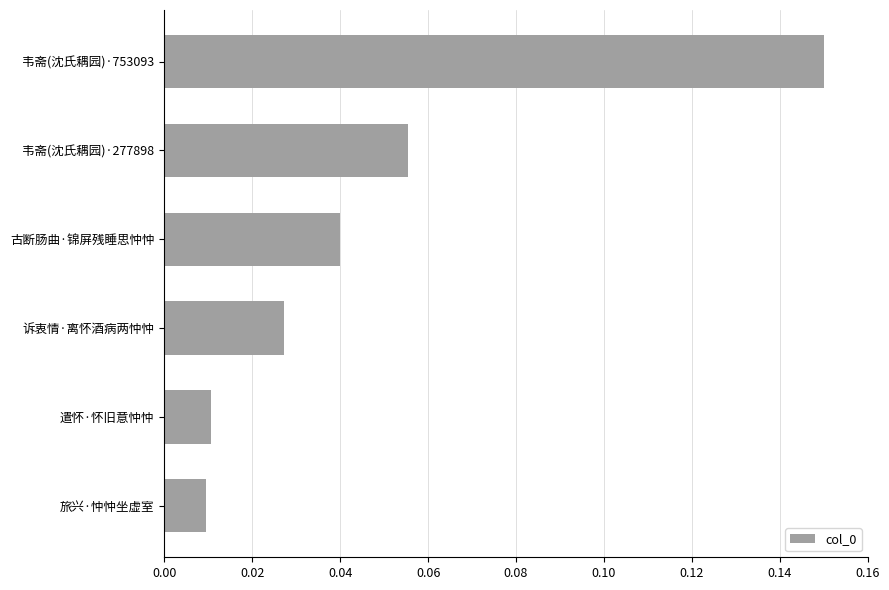

At which category does the chart reach its peak across all series?

韦斋(沈氏耦园)·753093